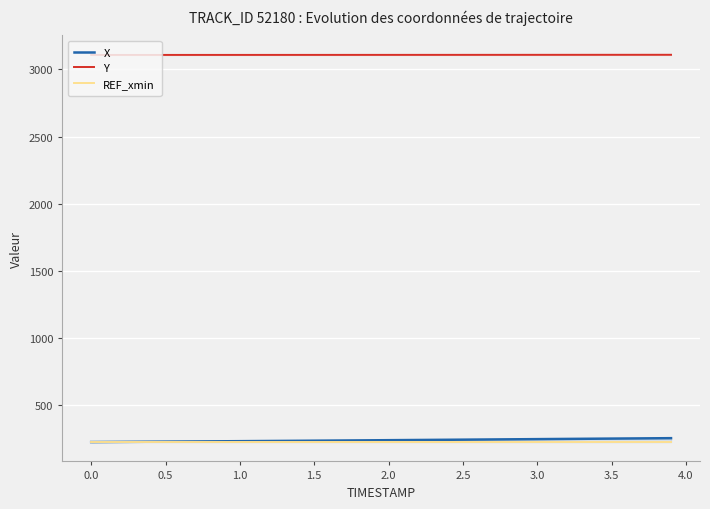

What is the average value of the REF_xmin series?

226.9